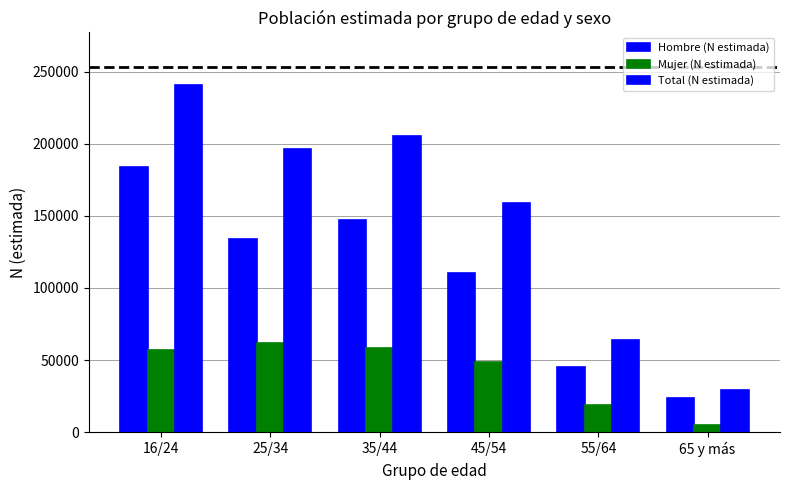

What is the difference between the second highest and second lowest values in the Hombre (N estimada) series?

101326